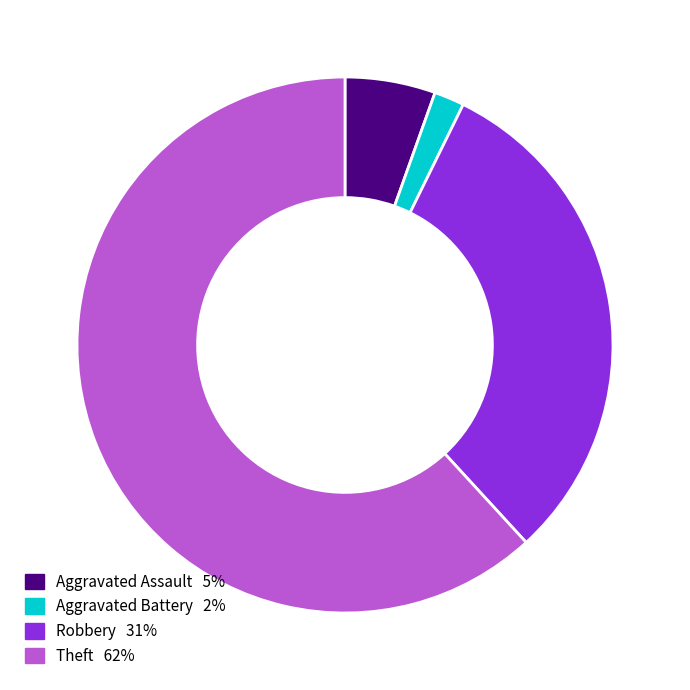

Is there a majority slice in this chart?

Yes